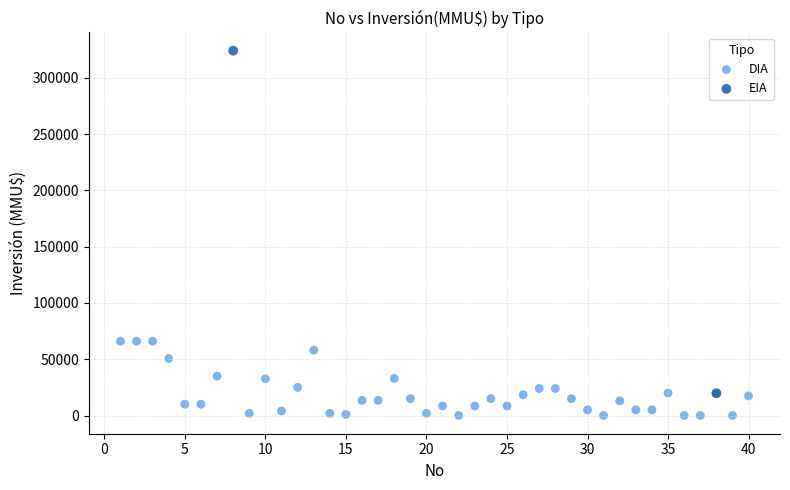

What are all the series names shown in the legend?

DIA, EIA